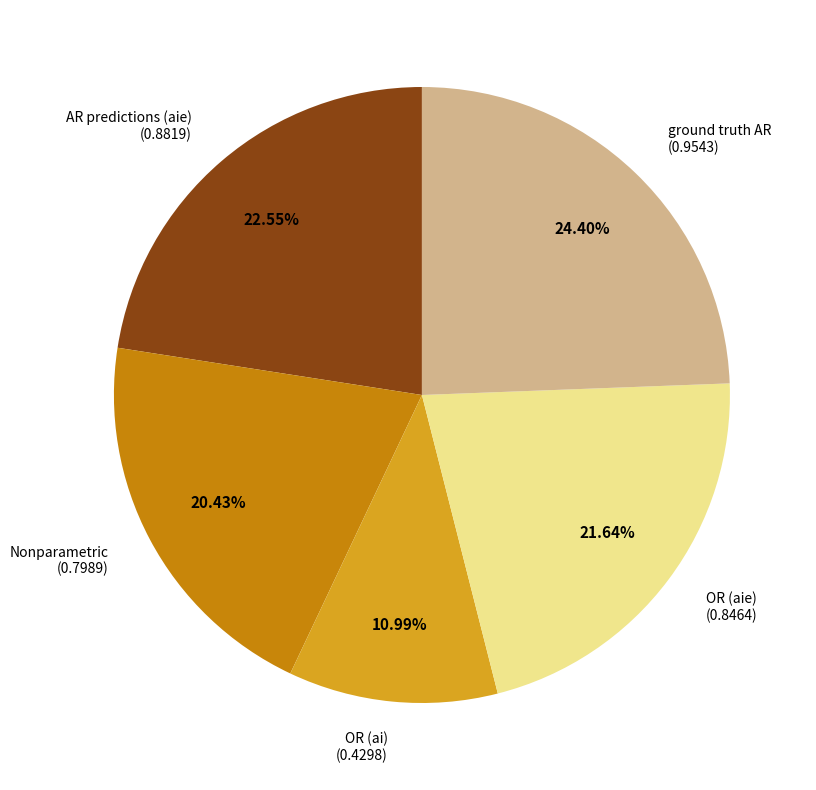

Is it true that OR (aie) is 11% of the pie?

False